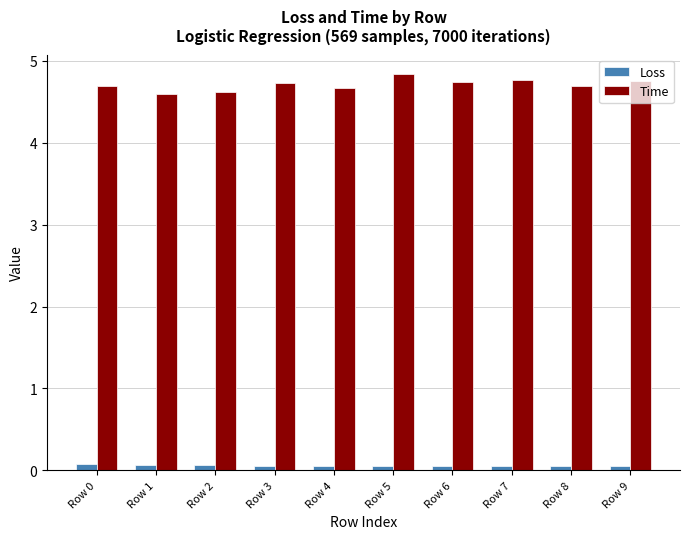

Which series has the widest spread of values?

Time